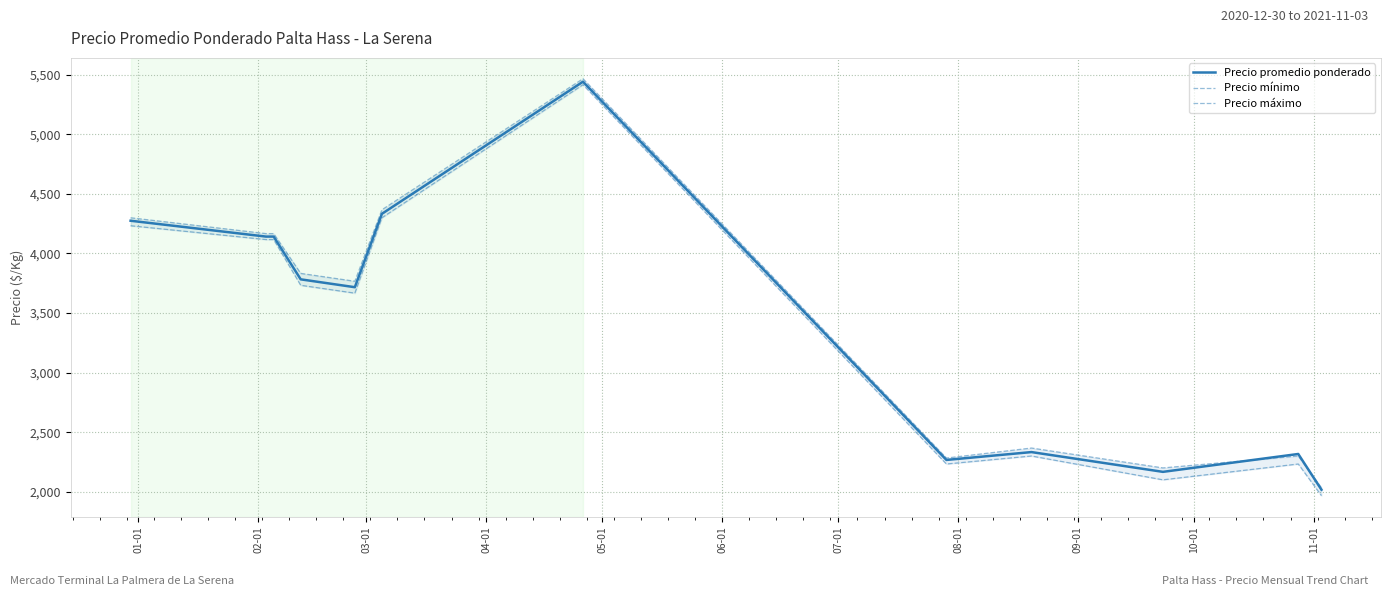

In Precio máximo, how many points are higher than both neighbors (excluding endpoints)?

3